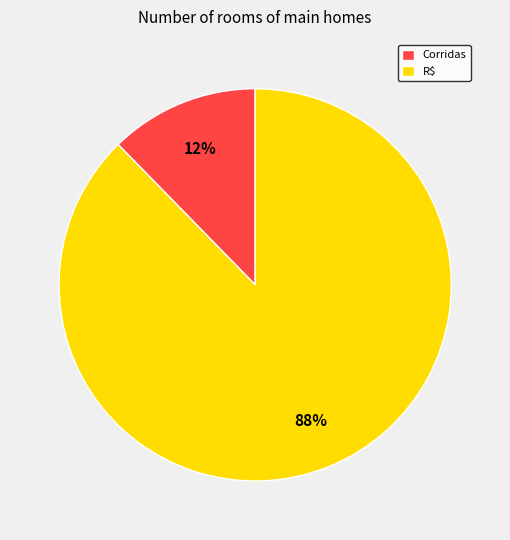

Which slice represents more than half of the pie?

R$